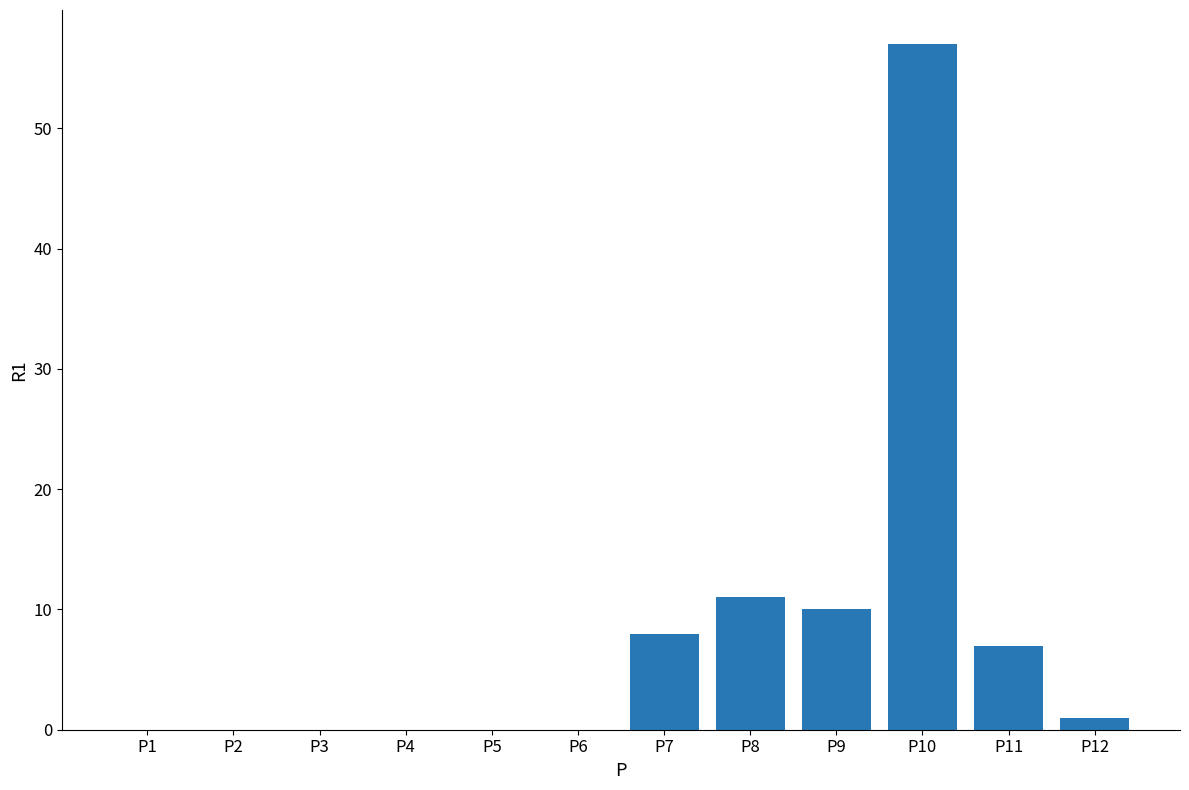

Reading left to right, what are all the values shown in this chart?

P1=0	P2=0	P3=0	P4=0	P5=0	P6=0	P7=8	P8=11	P9=10	P10=57	P11=7	P12=1